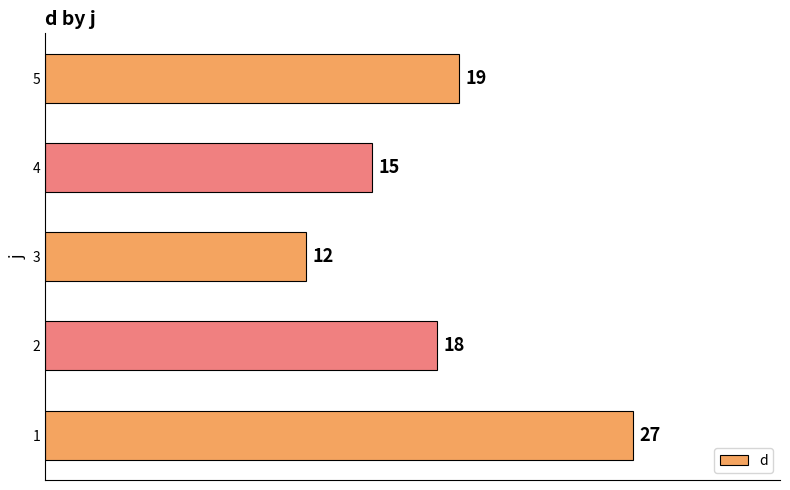

What is the ratio of the value at 1 to the value at 2?

1.5